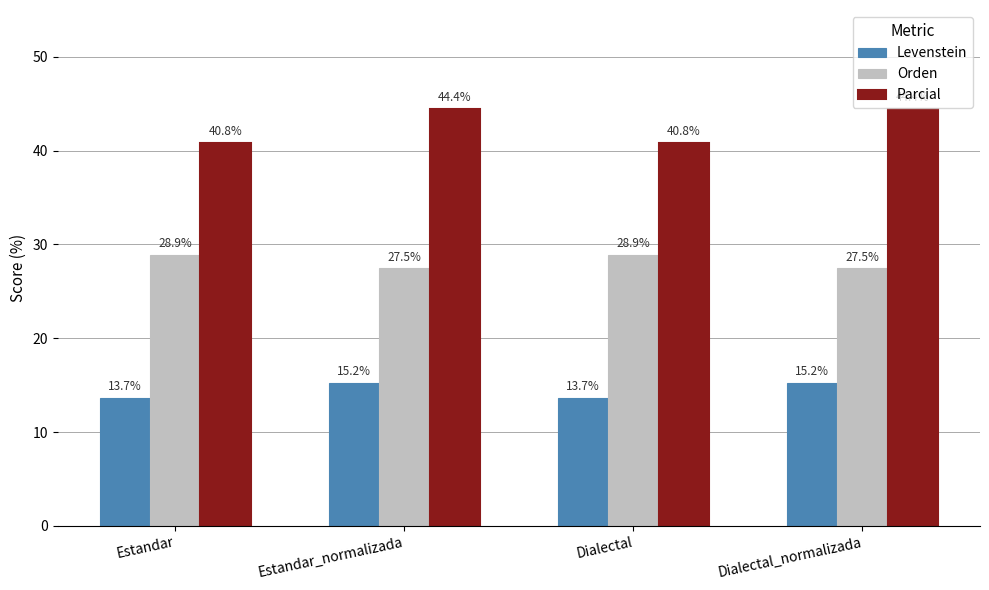

What is the difference between the maximum and minimum values in the Parcial series?

3.6